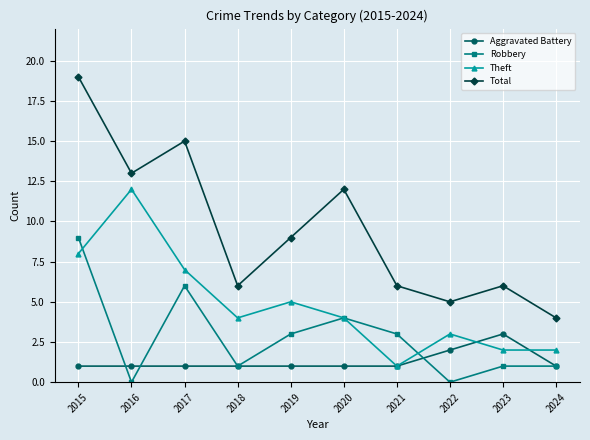

What is the total value across all series at 2024?

8